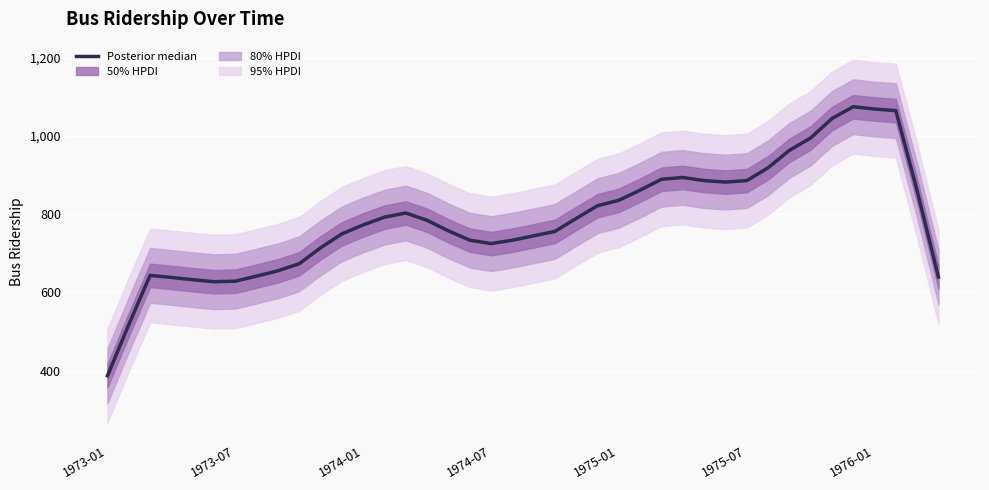

Which has a higher value, 7 or 22?

22